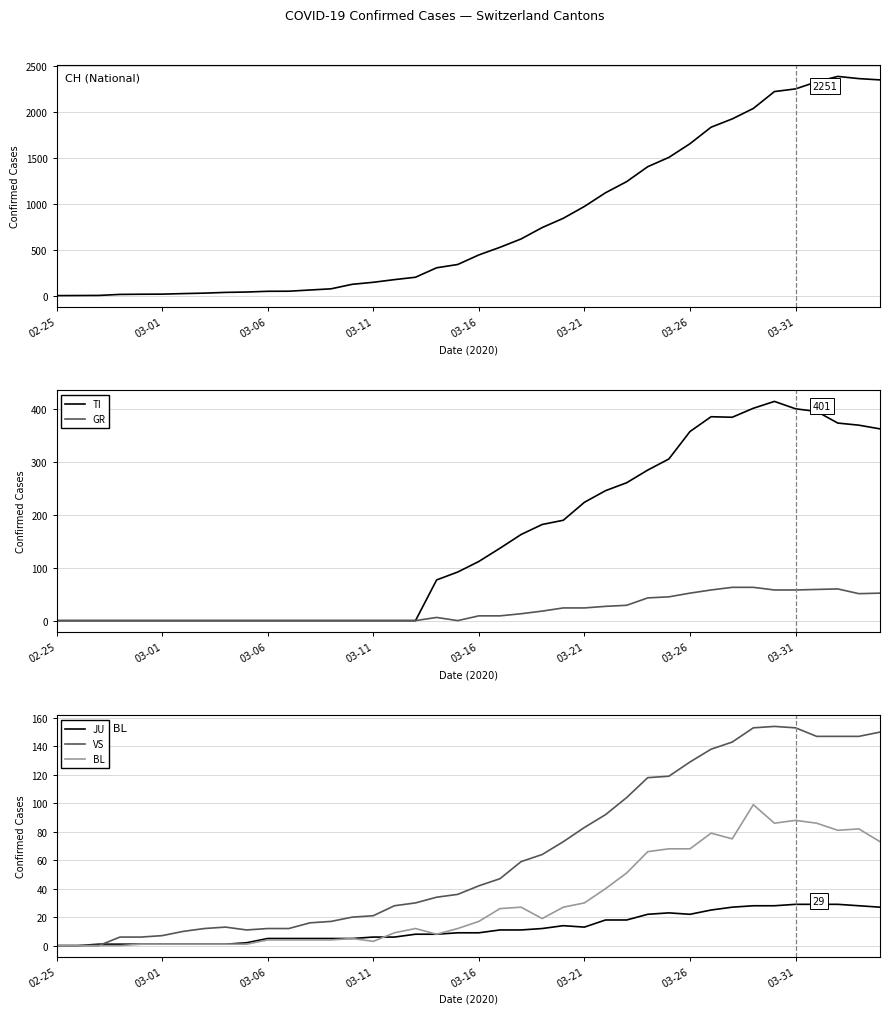

Which series has the largest total across all categories?

CH